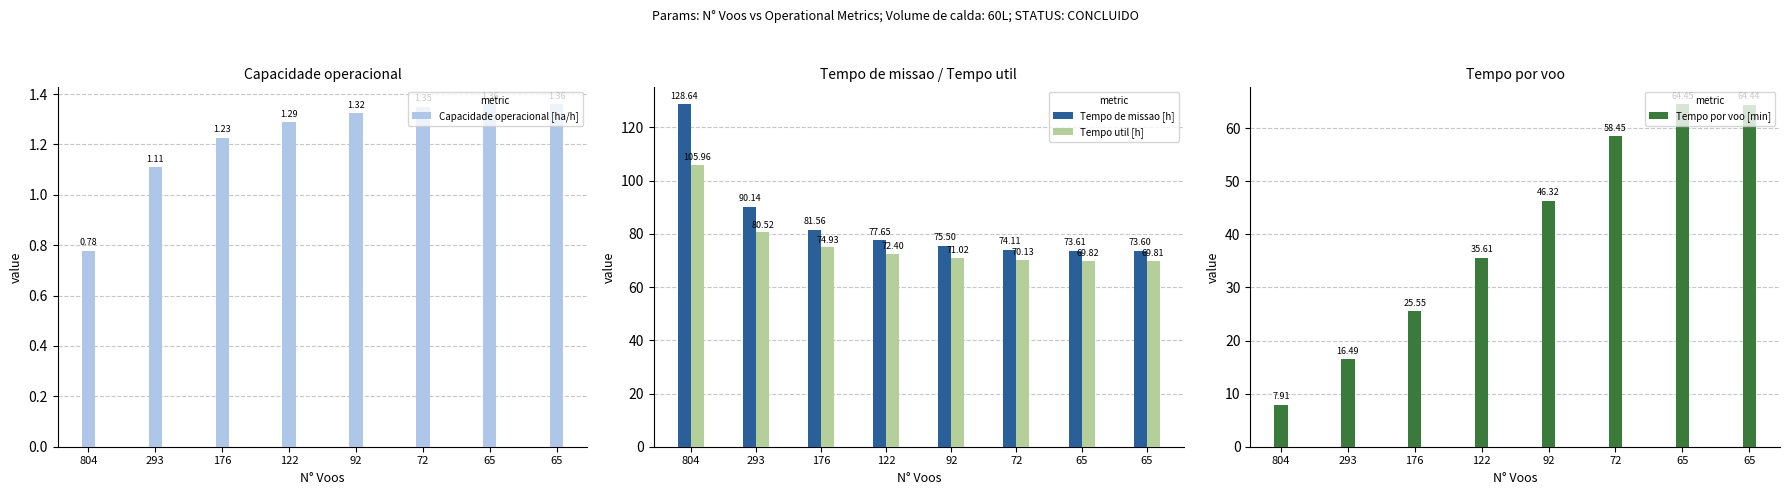

Reading right to left, list all the values displayed in this chart.

Capacidade operacional [ha/h]: 1.4	1.4	1.3	1.3	1.3	1.2	1.1	0.8
Tempo de missao [h]: 73.6	73.6	74.1	75.5	77.7	81.6	90.1	128.6
Tempo util [h]: 69.8	69.8	70.1	71.0	72.4	74.9	80.5	106.0
Tempo por voo [min]: 64.4	64.5	58.5	46.3	35.6	25.6	16.5	7.9